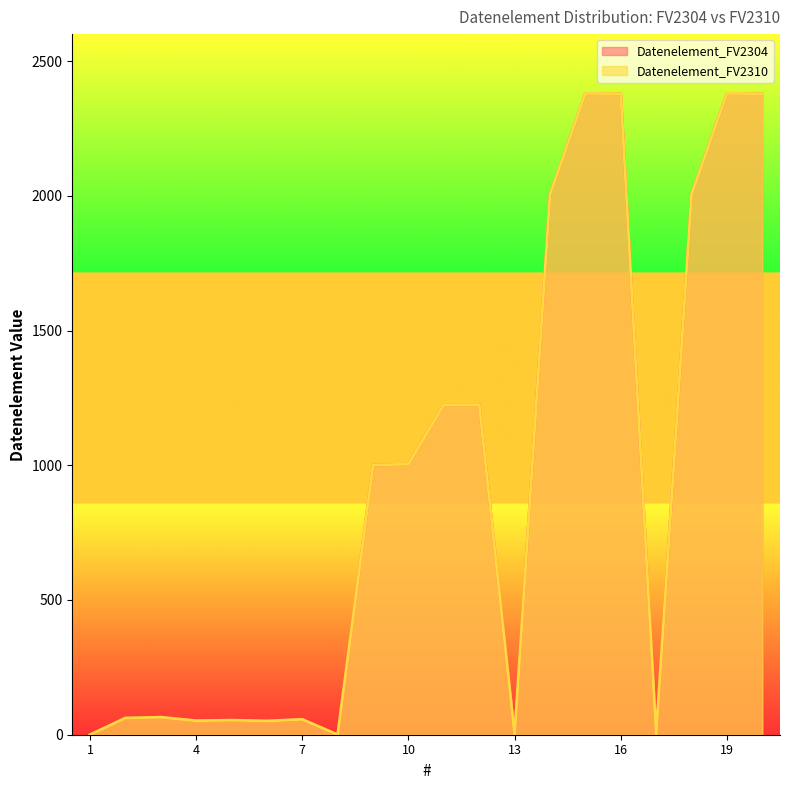

True or false: Datenelement_FV2304 and Datenelement_FV2310 intersect in this chart.

False